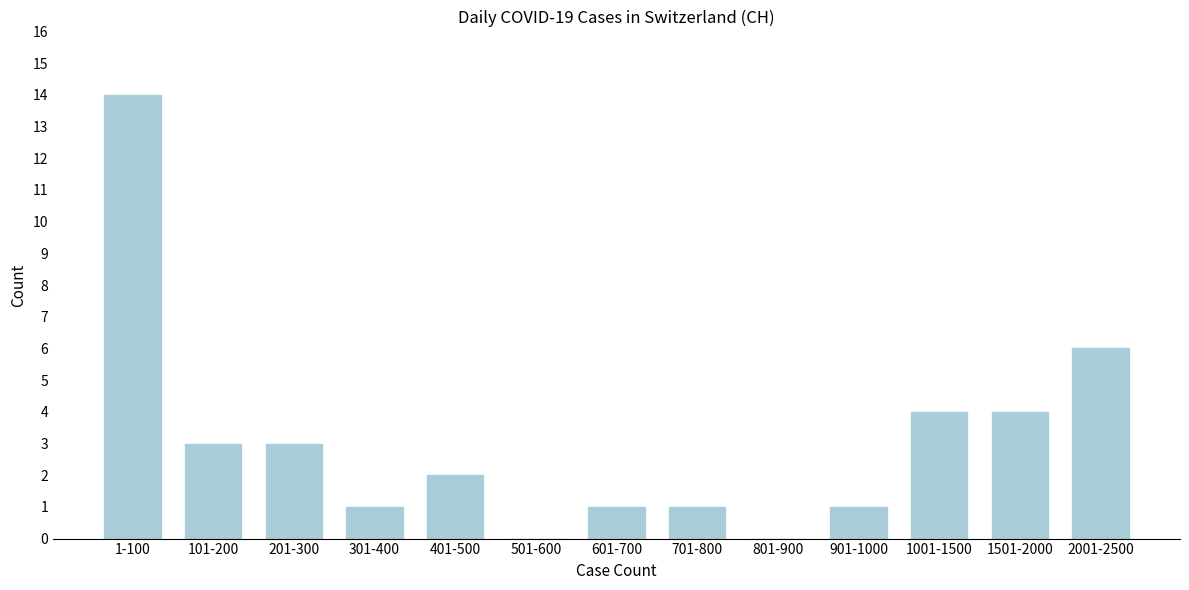

Reading left to right, transcribe all the data shown in this chart.

1-100=14	101-200=3	201-300=3	301-400=1	401-500=2	501-600=0	601-700=1	701-800=1	801-900=0	901-1000=1	1001-1500=4	1501-2000=4	2001-2500=6